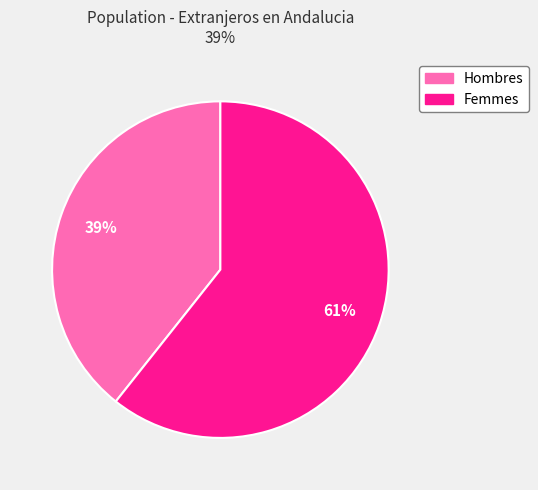

To the nearest percent, what is the average slice percentage?

50%